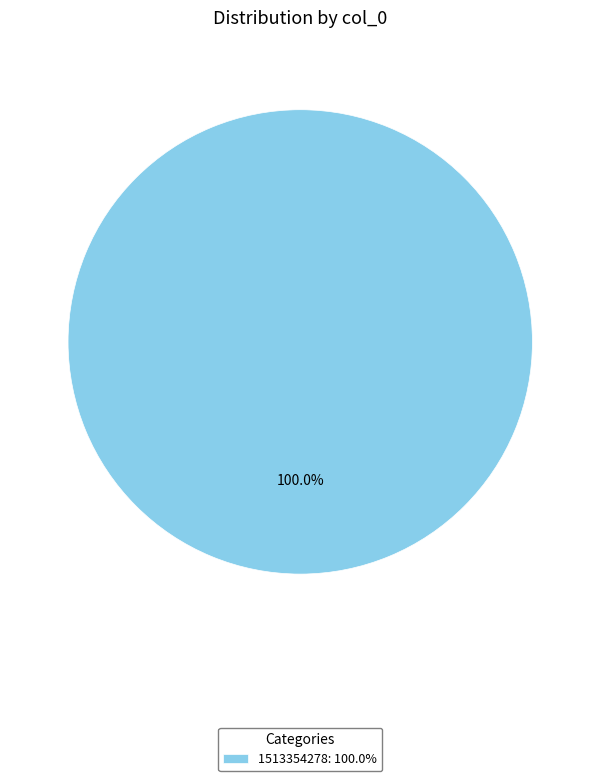

Rank the categories by value from lowest to highest.

1513354278: 100.0%